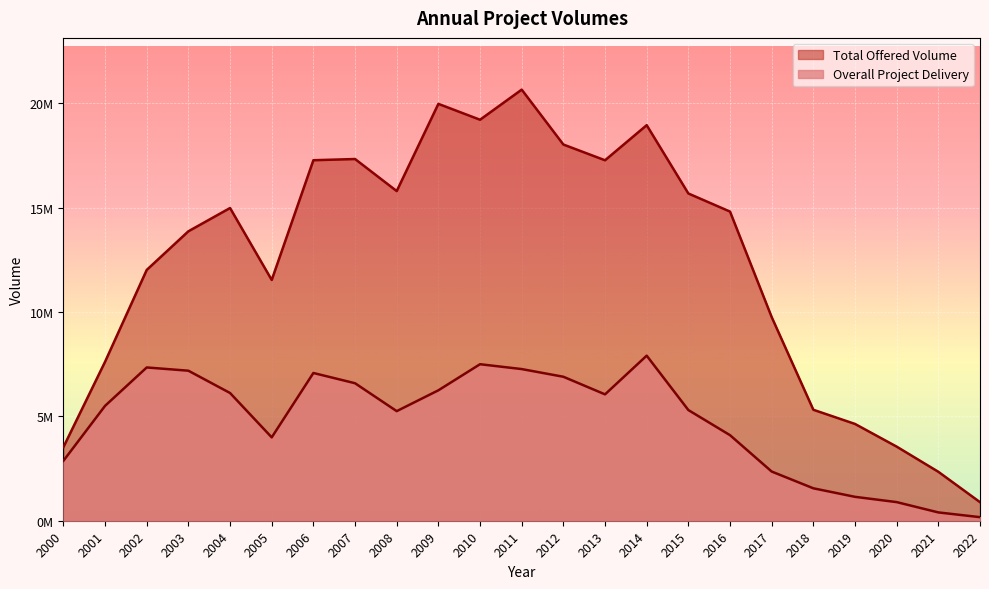

List the series in order of their peak value, lowest first.

Overall Project Delivery, Total Offered Volume